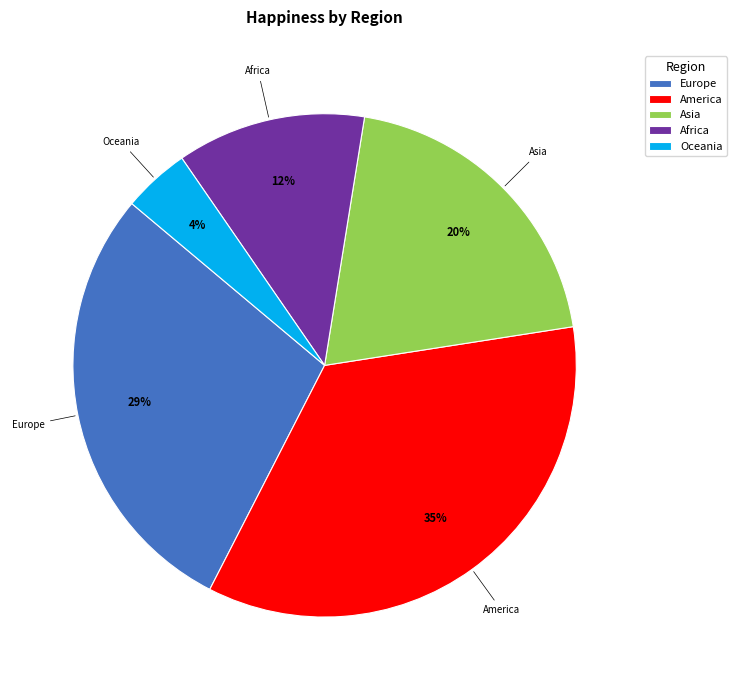

Which has a higher value, America or Europe?

America